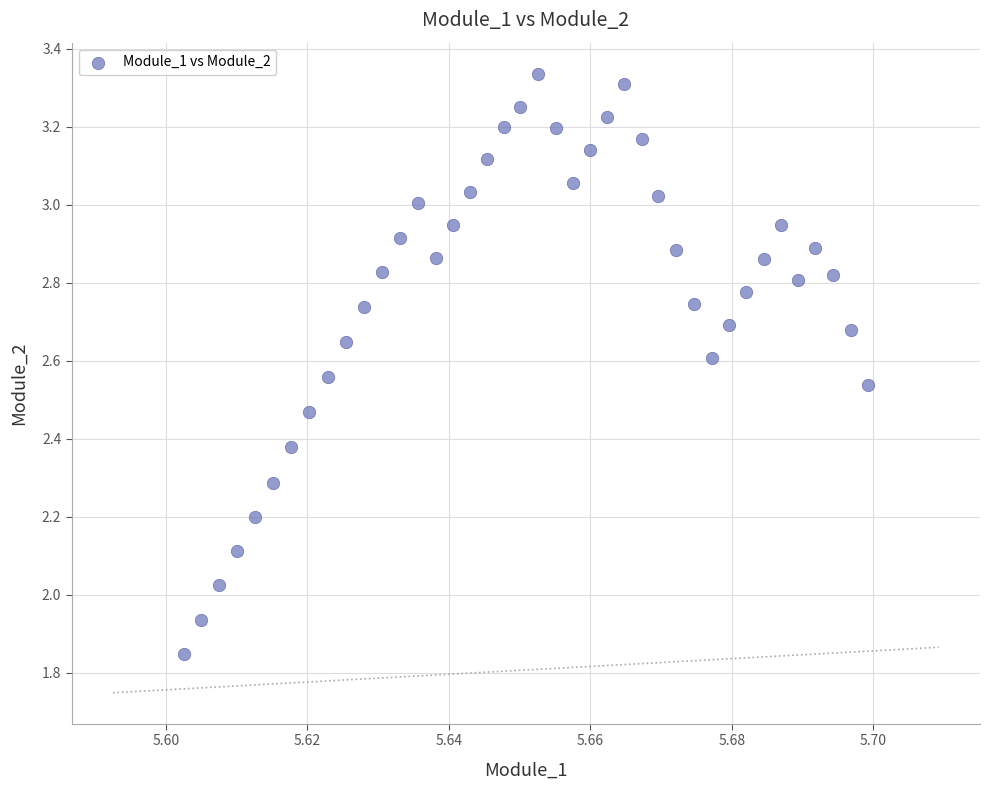

What is the range of Y values (max minus min)?

1.5